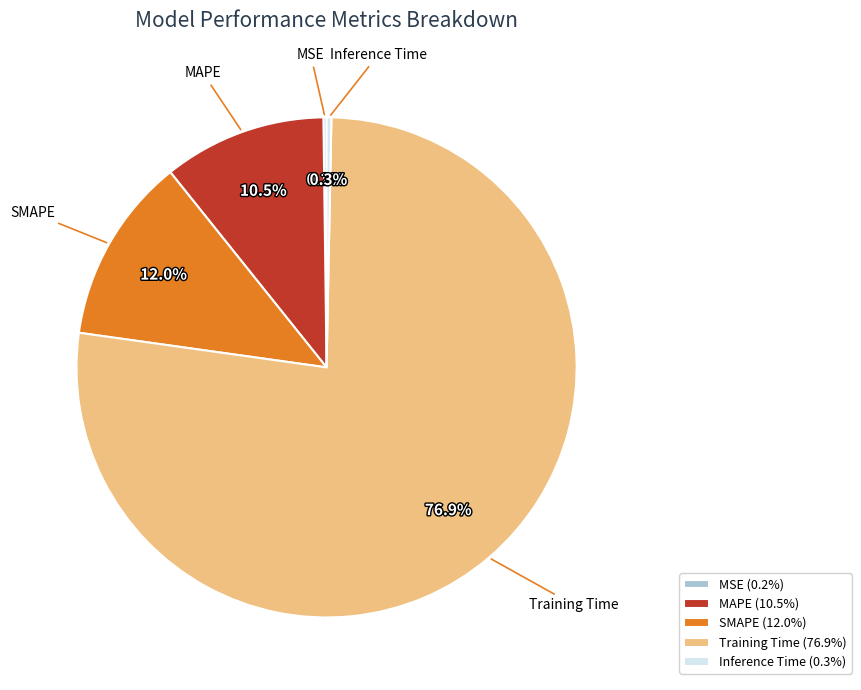

The SMAPE slice represents 5% of the pie. True or false?

False